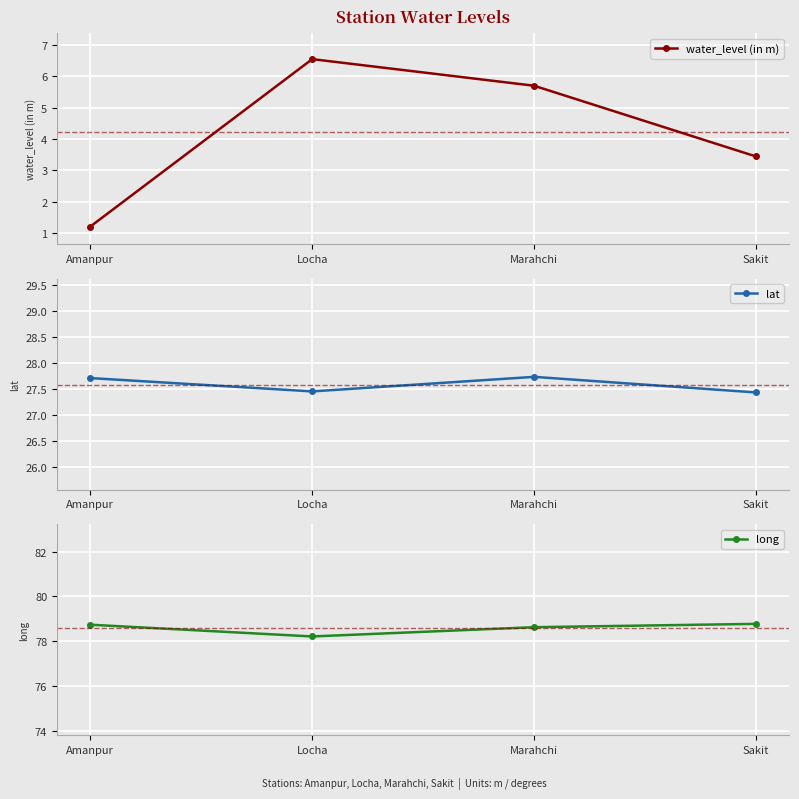

How many distinct data groups are displayed?

3